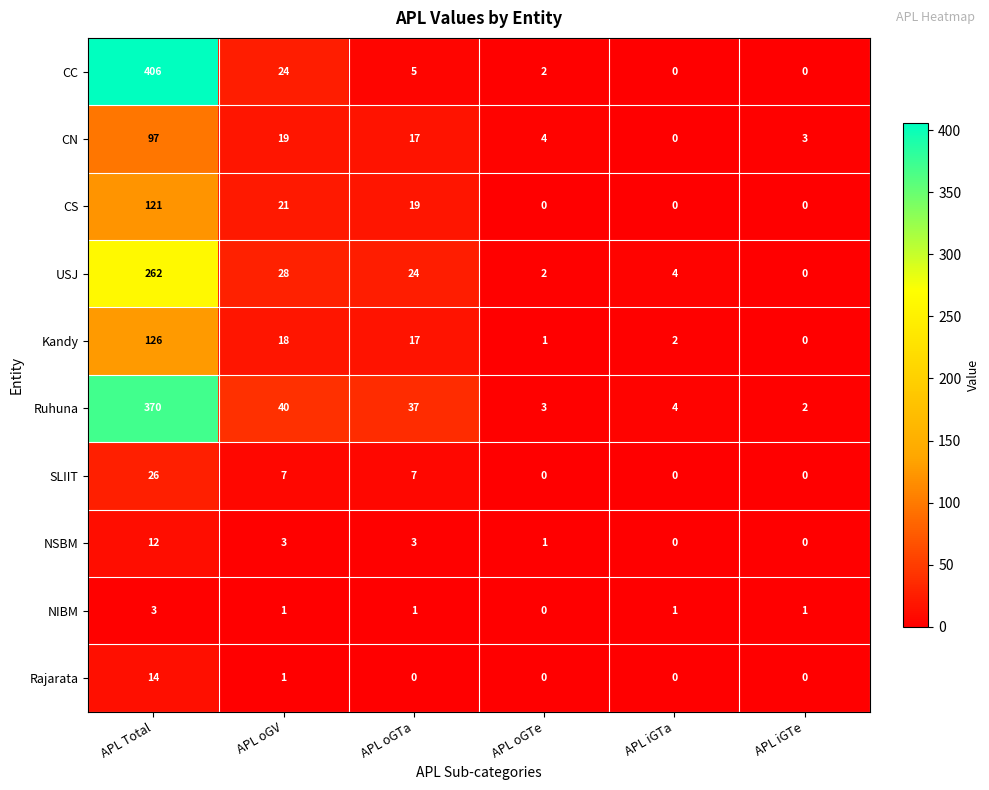

What is the sum of all Kandy values?

164